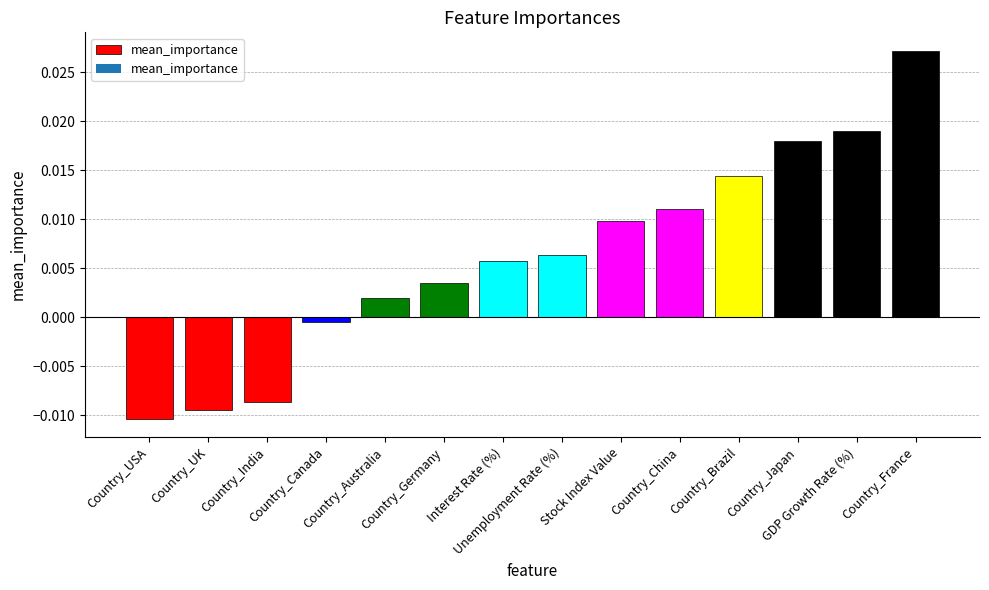

Where does the data first go above 0?

Country_Australia